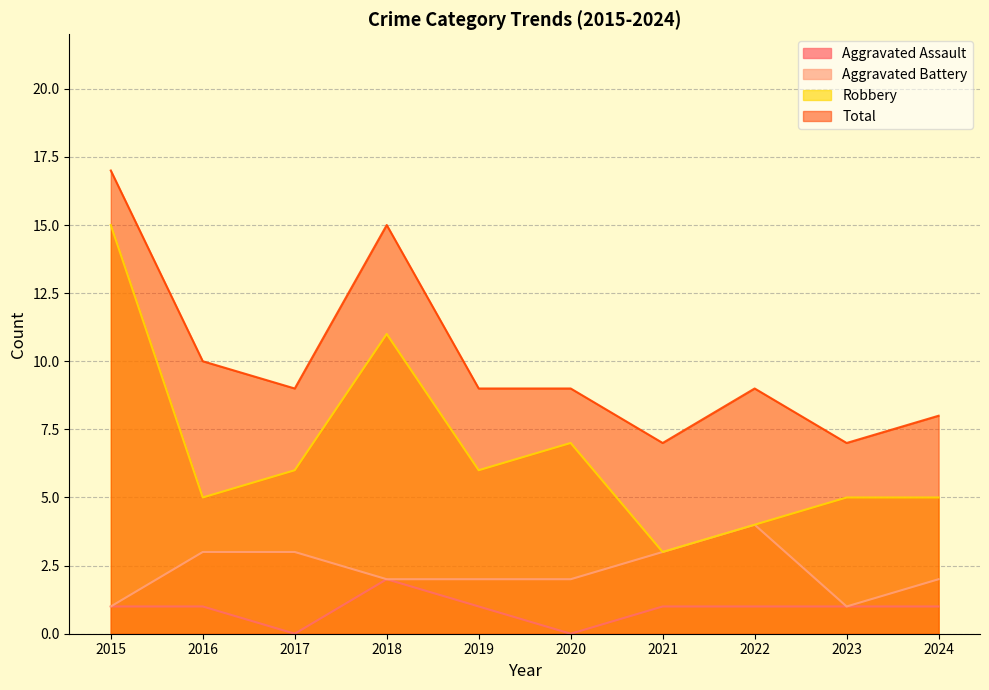

Where is the first local maximum for Aggravated Assault?

2018